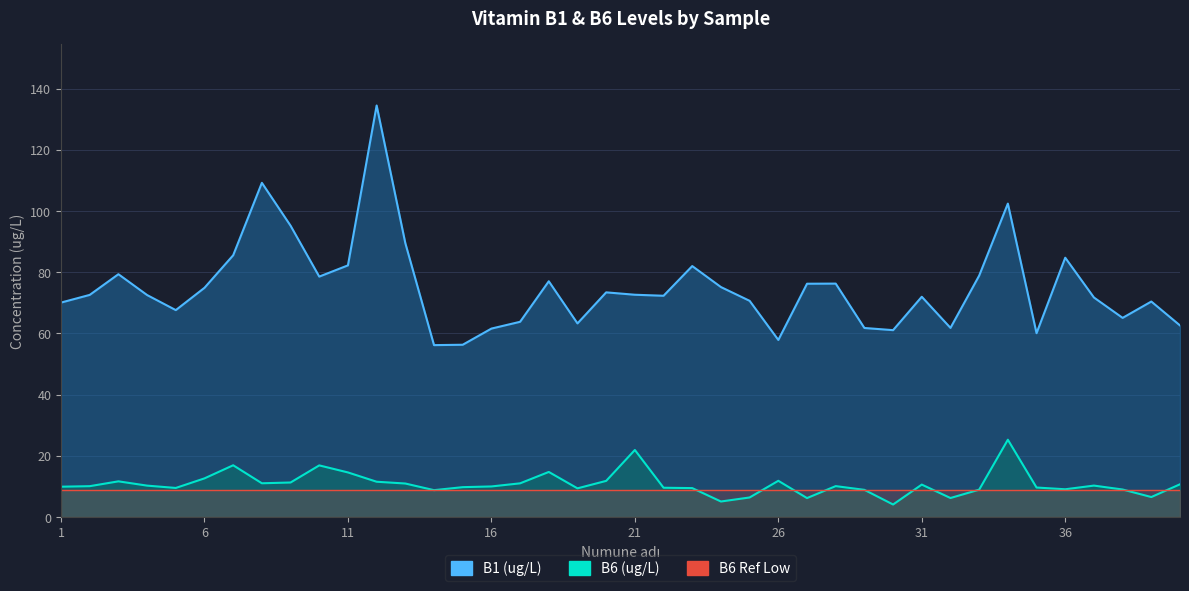

Is it true that B6 (ug/L) equals 15.5 at 20?

False